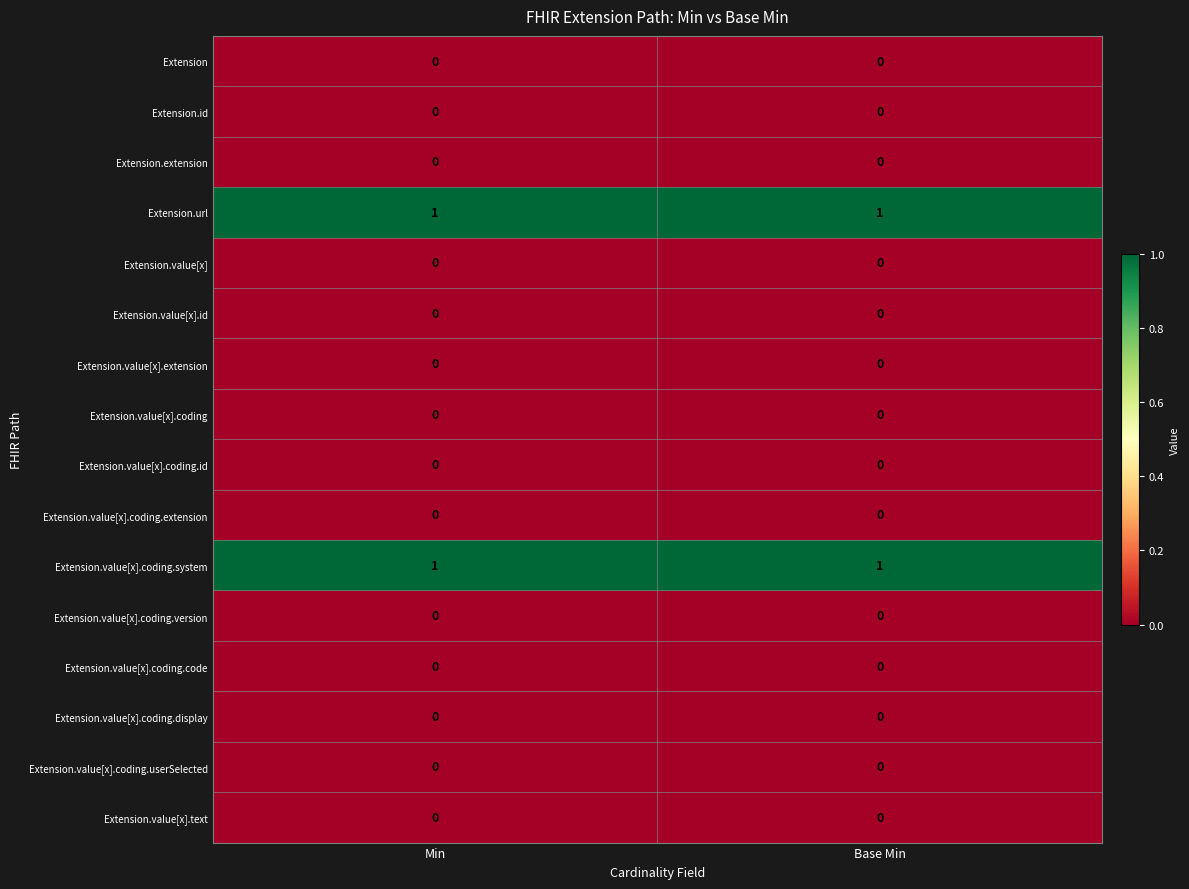

True or false: Extension.value[x].coding.version has a value of 0 at Min.

True